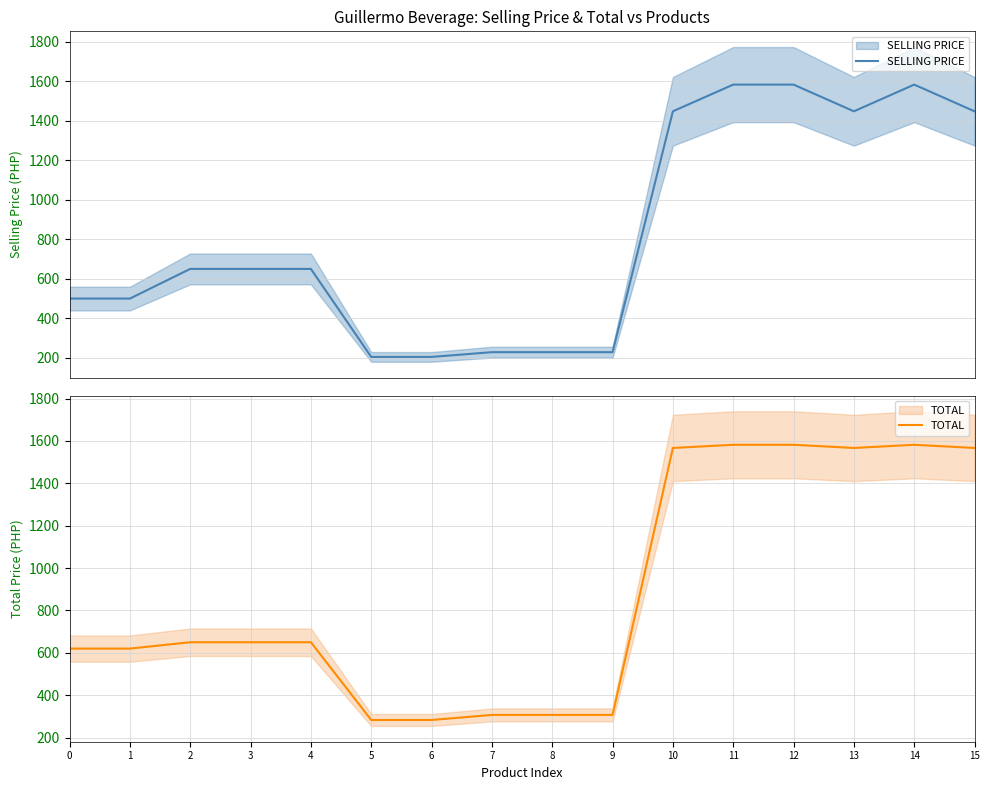

What is the greatest value displayed?

1582